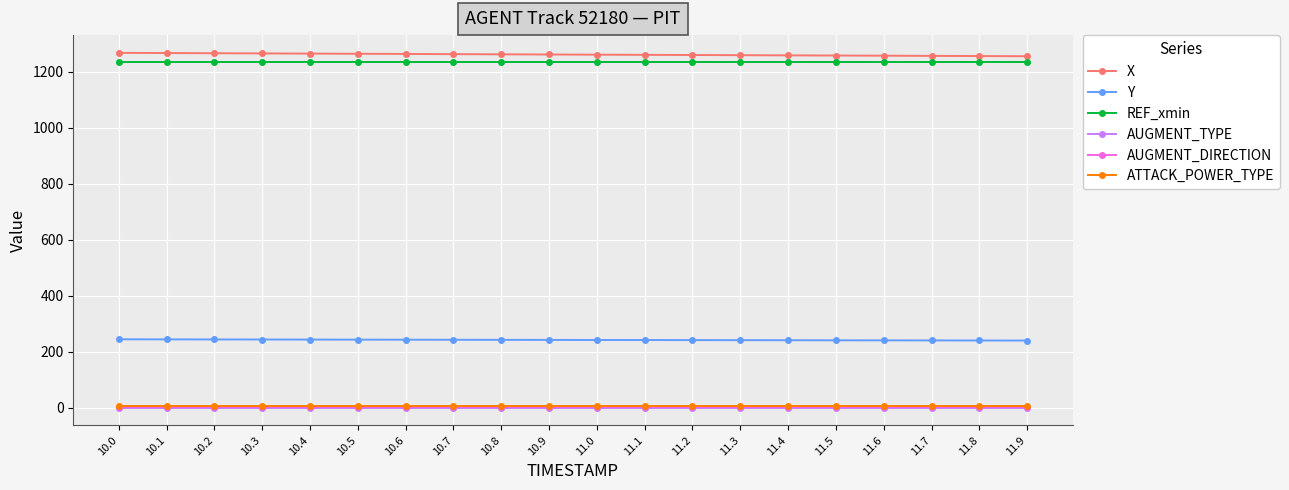

What is the average value of the Y series?

241.8